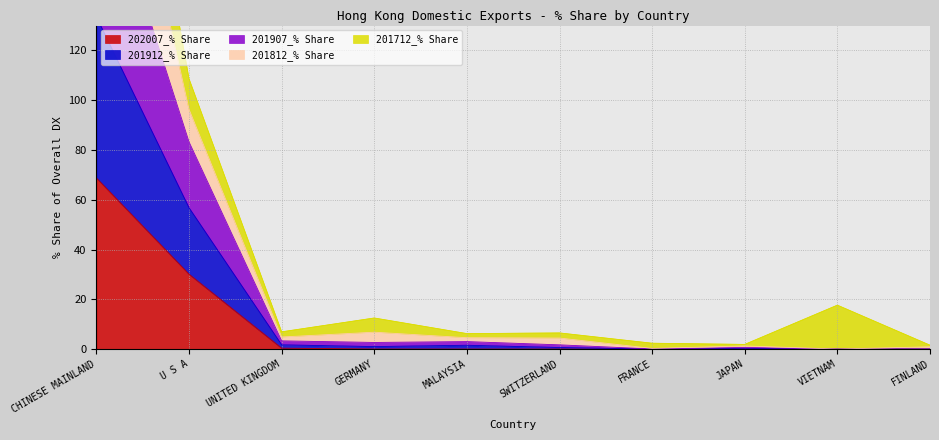

How many interior local peaks does the 201907_% Share series have?

2